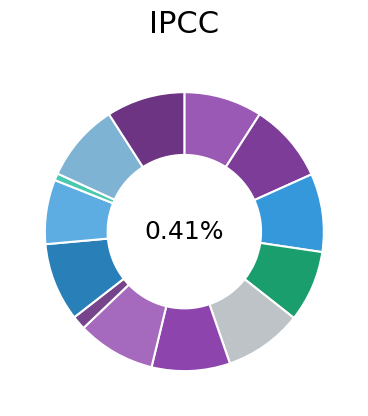

Does Álvaro Cejudo Carmona represent more than half of the total?

No